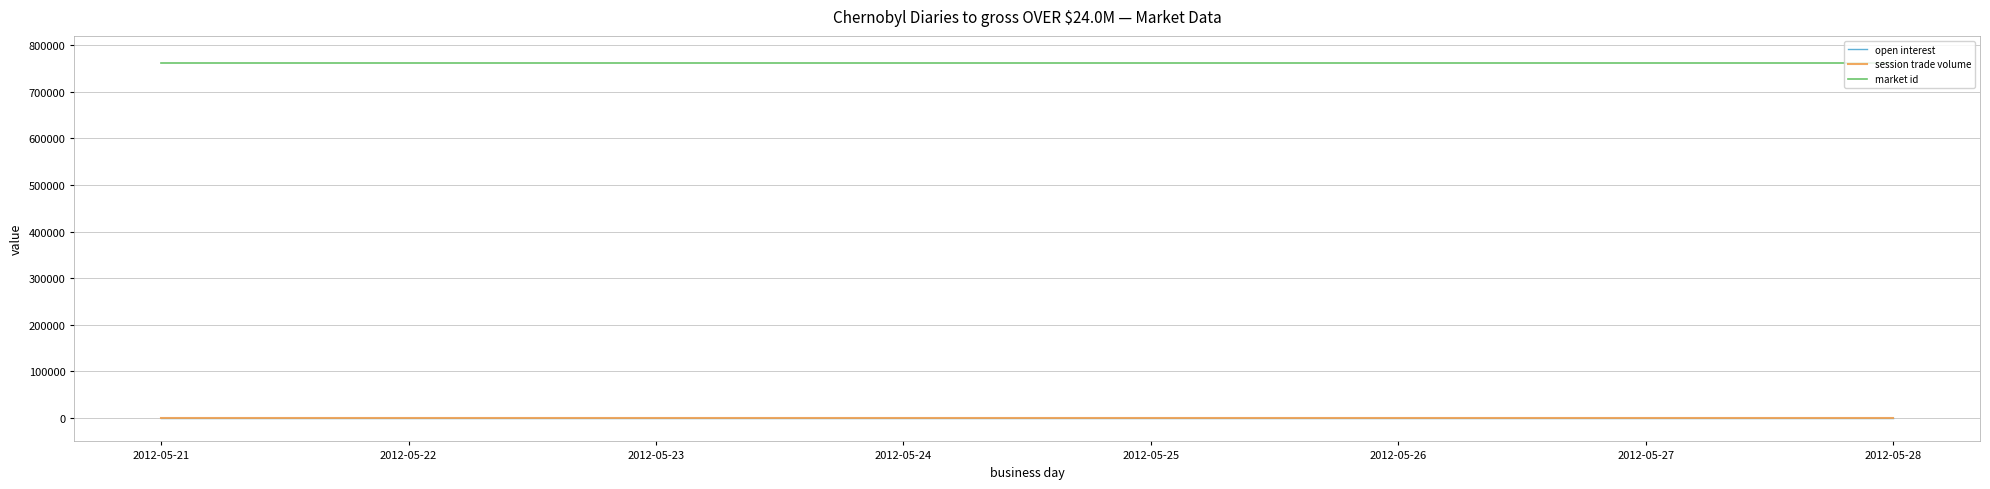

How many lines are shown in the chart?

3